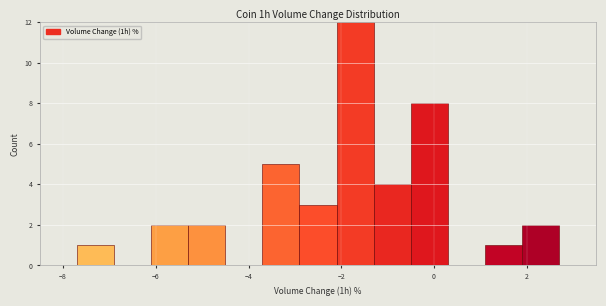

Reading left to right, list every bar in this chart as the range it spans on the x-axis followed by its height. Neither the bar edges nor the heights are printed on the chart, so give them approximately, as read against the axes.

-8.5 to -7.7: 0
-7.7 to -6.9: 1
-6.9 to -6.1: 0
-6.1 to -5.3: 2
-5.3 to -4.5: 2
-4.5 to -3.7: 0
-3.7 to -2.9: 5
-2.9 to -2.1: 3
-2.1 to -1.3: 12
-1.3 to -0.5: 4
-0.5 to 0.3: 8
0.3 to 1.1: 0
1.1 to 1.9: 1
1.9 to 2.7: 2
2.7 to 3.5: 0